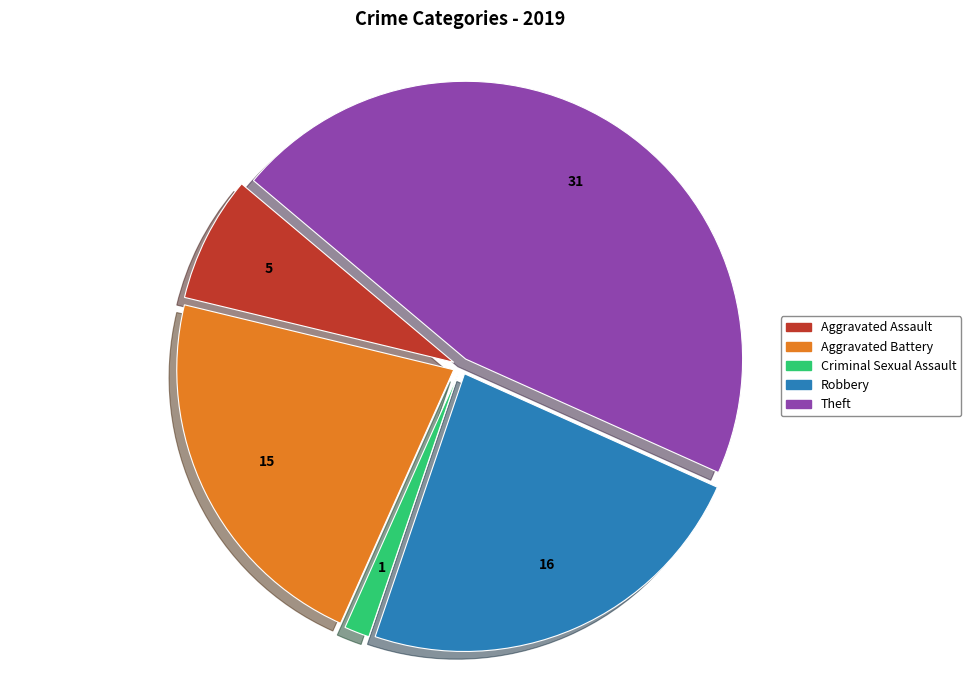

Is there a majority slice in this chart?

No